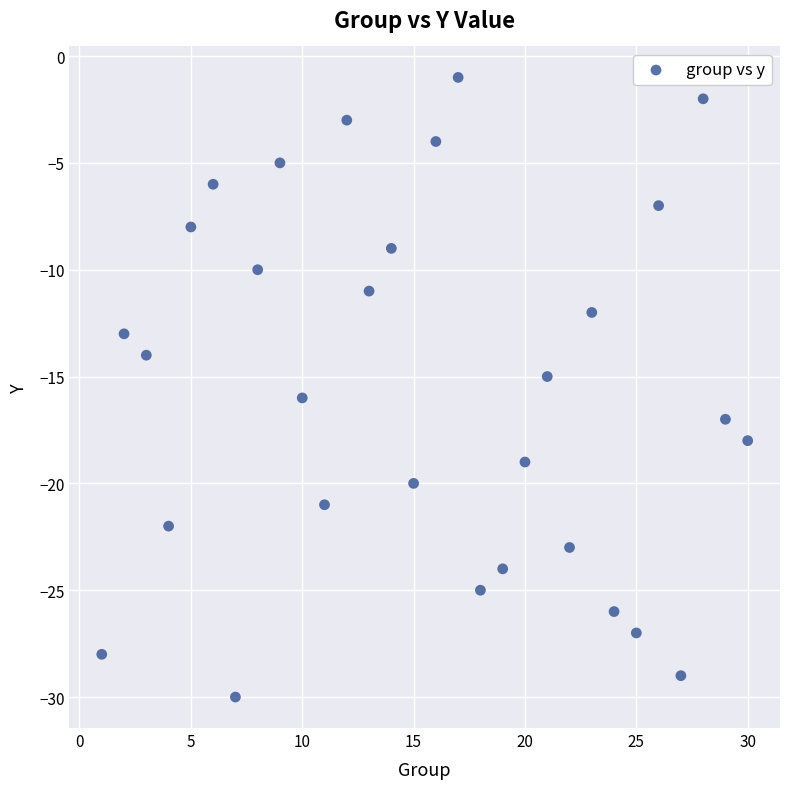

What is the range of X values (max minus min)?

29